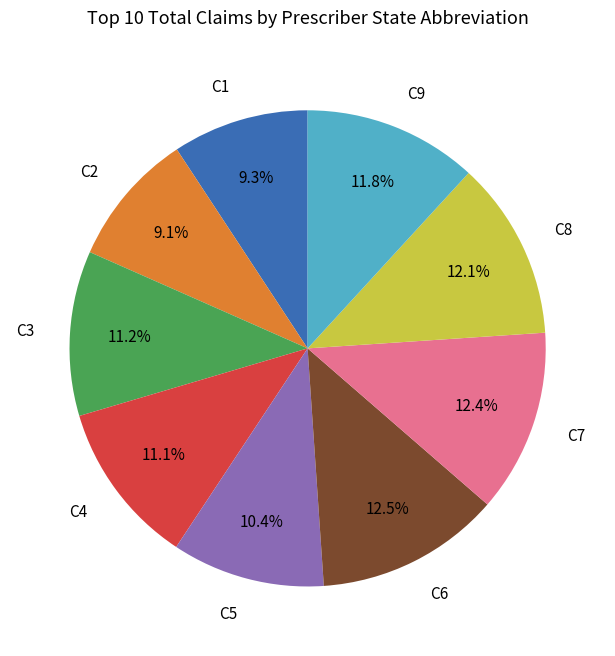

To the nearest percent, what is the difference between the largest and smallest slice percentages?

3%